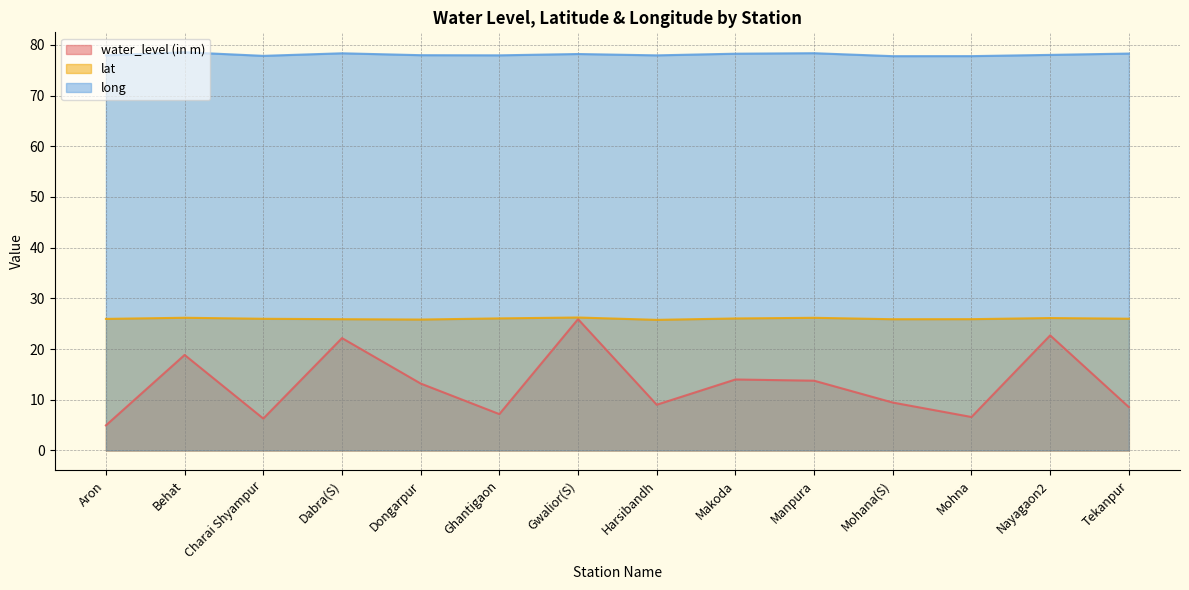

What is the greatest value displayed?

78.5